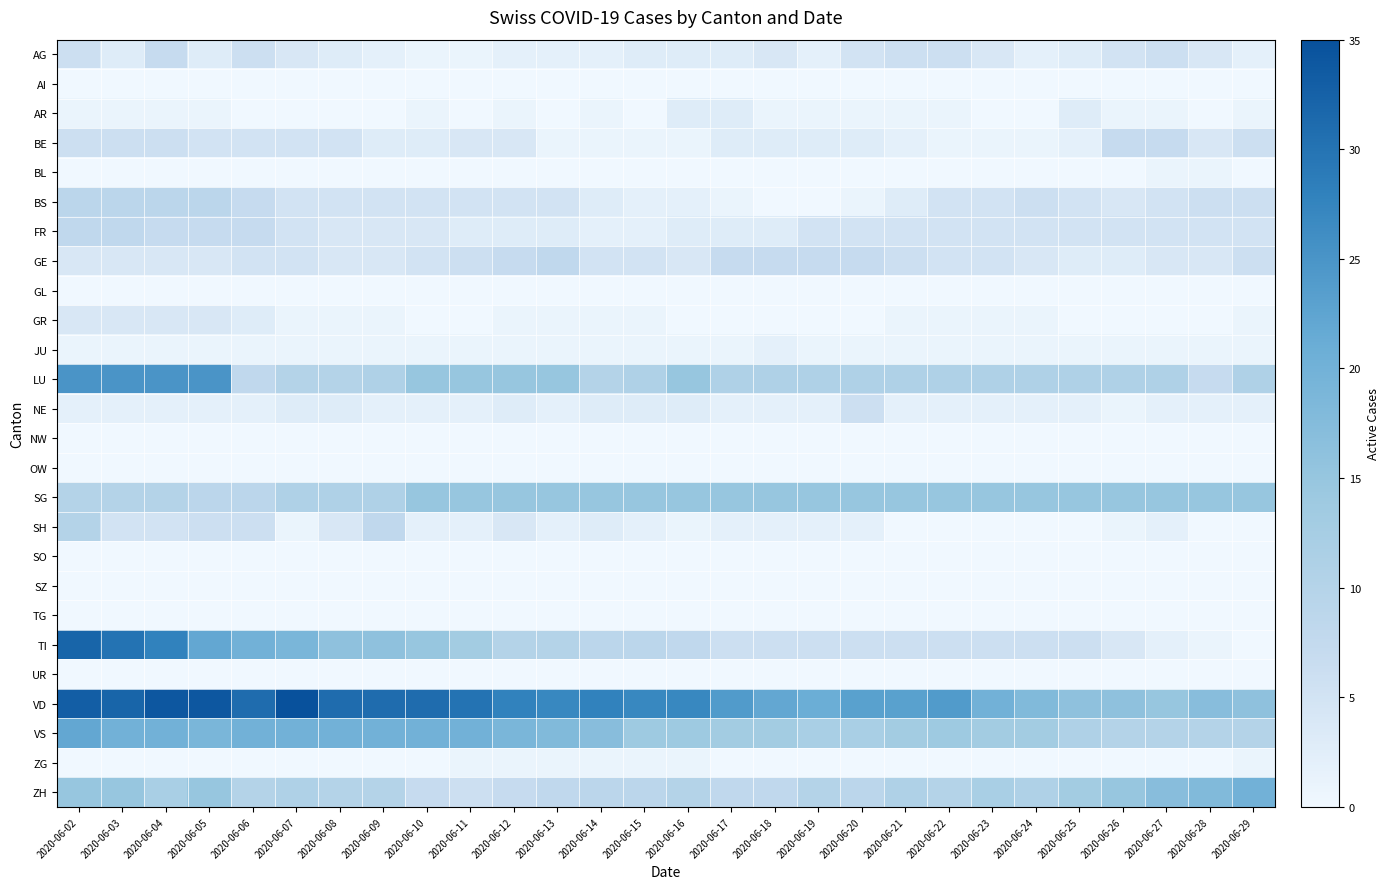

At how many categories does at least one series exceed 26?

15